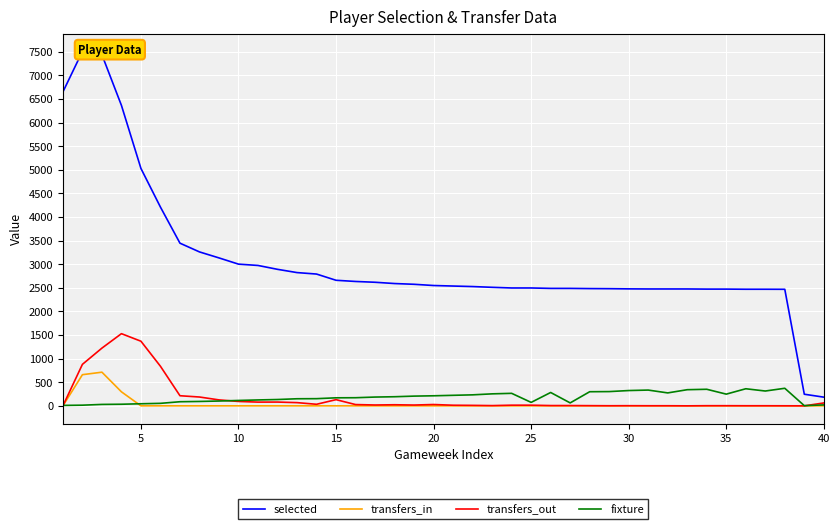

What is the highest value of the transfers_in series?

713